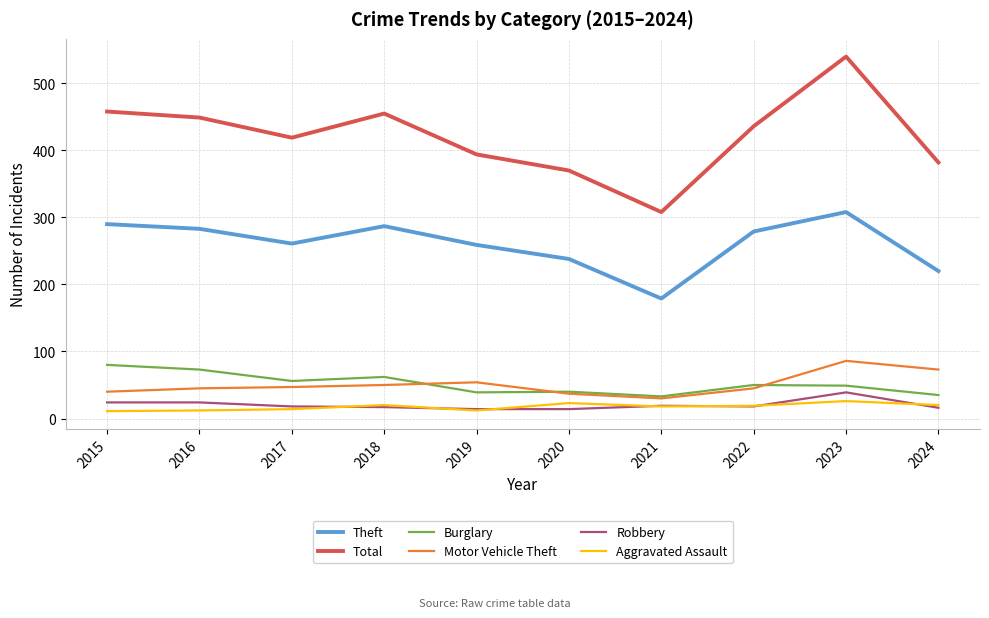

True or false: Aggravated Assault and Theft intersect in this chart.

False